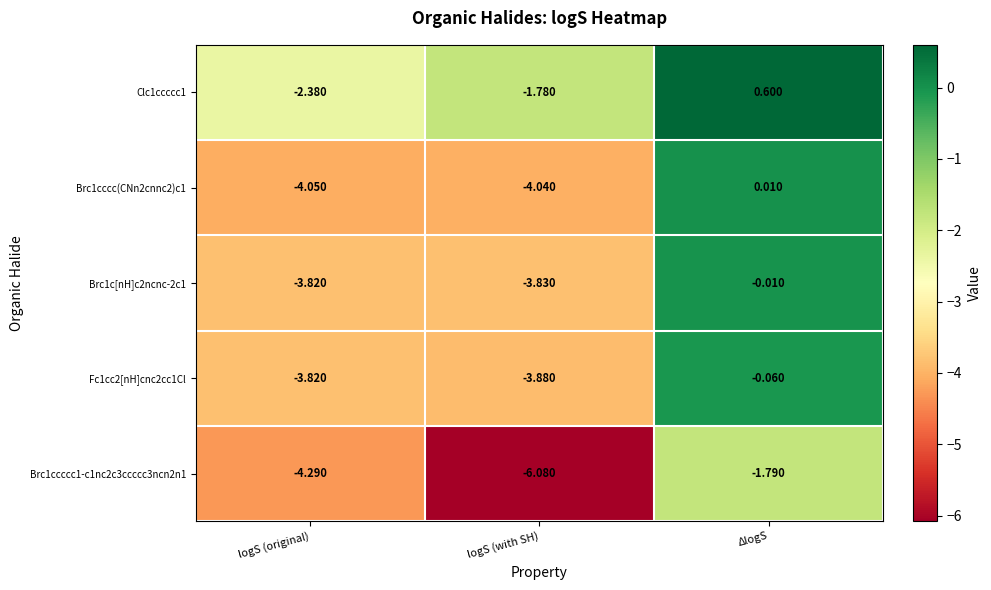

At which label does Brc1cccc(CNn2cnnc2)c1 reach its peak?

ΔlogS